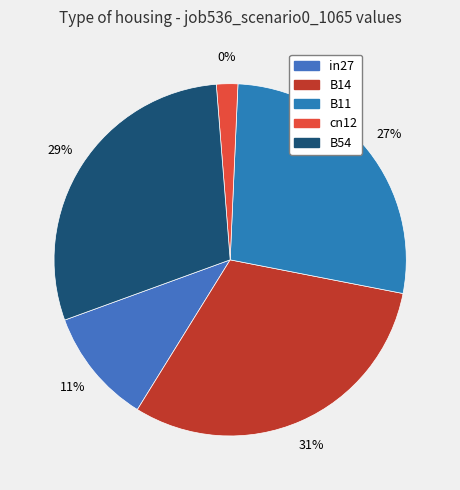

How many slices are in this pie chart?

5